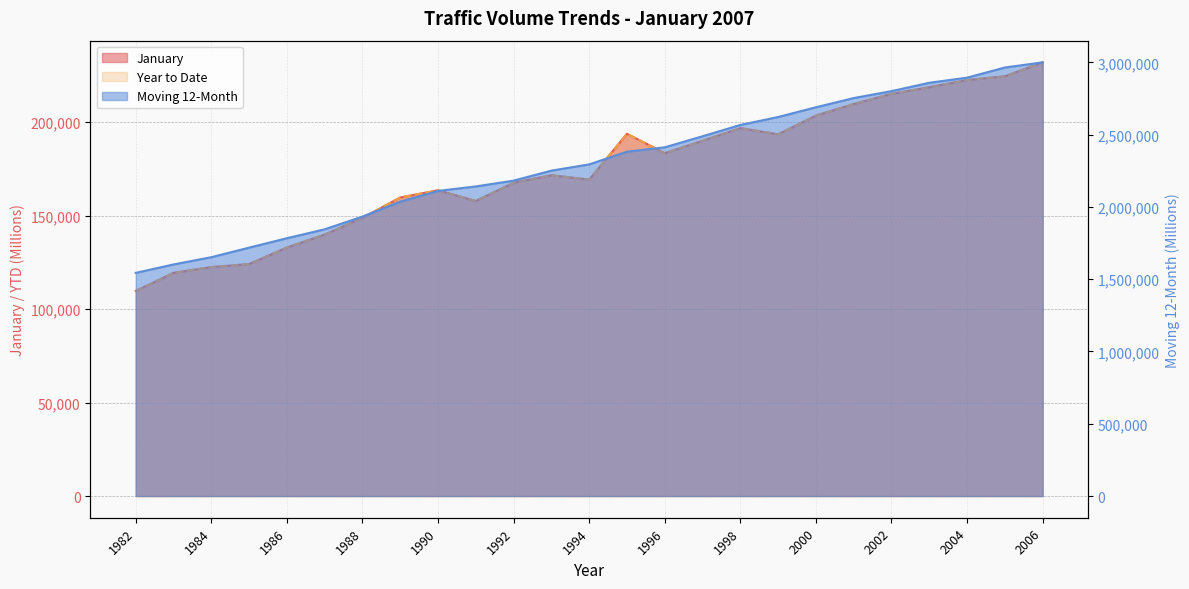

At how many categories does at least one series exceed 981701?

25